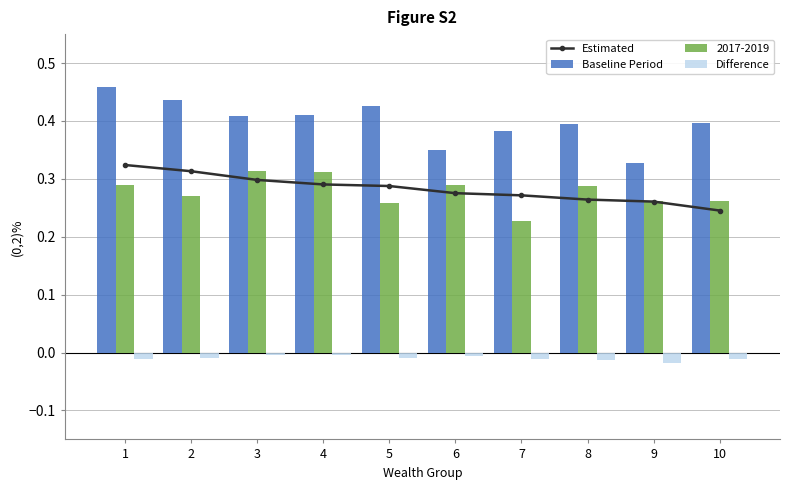

At how many categories does at least one series exceed 0?

10